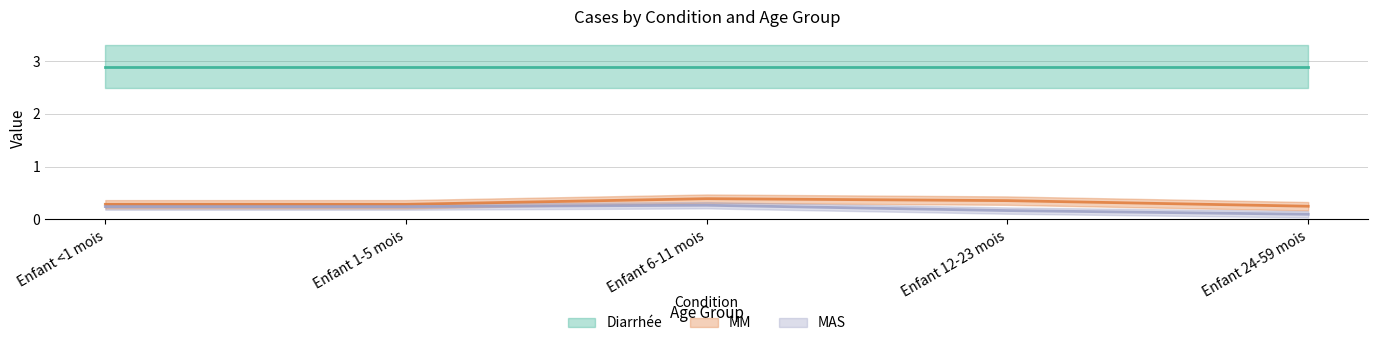

What is the label of the 1st point from the right?

Enfant 24-59 mois